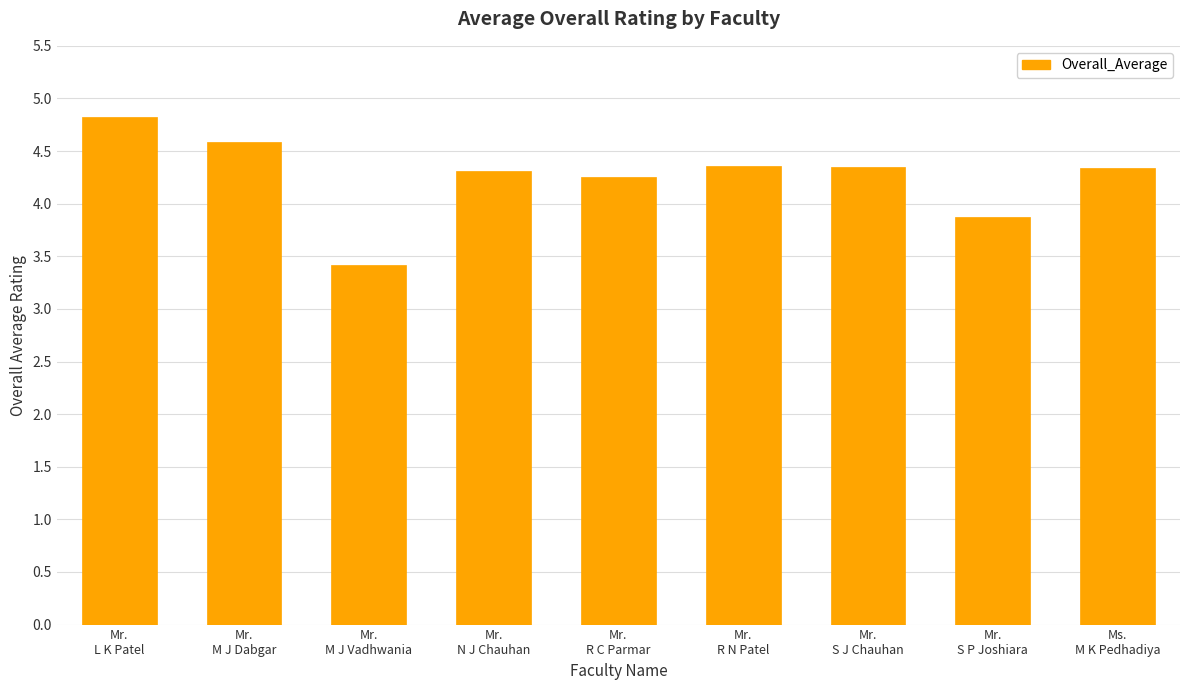

What is the difference between the maximum and minimum values?

1.4